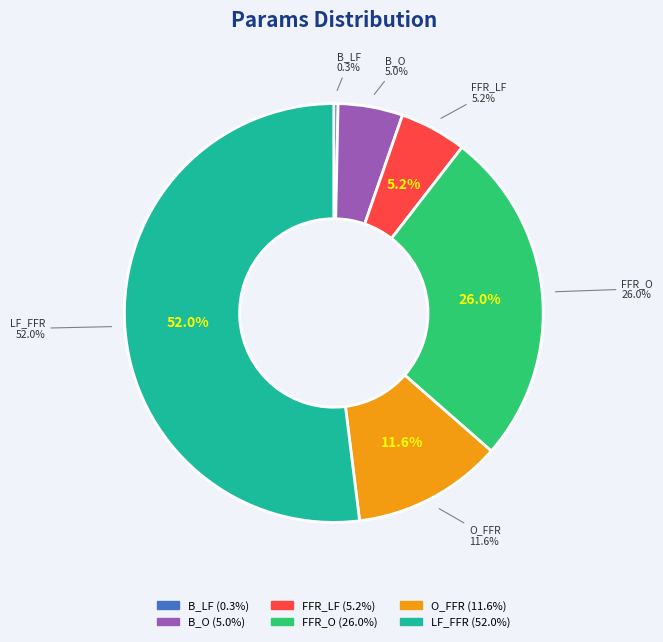

The FFR_O slice represents 26% of the pie. True or false?

True